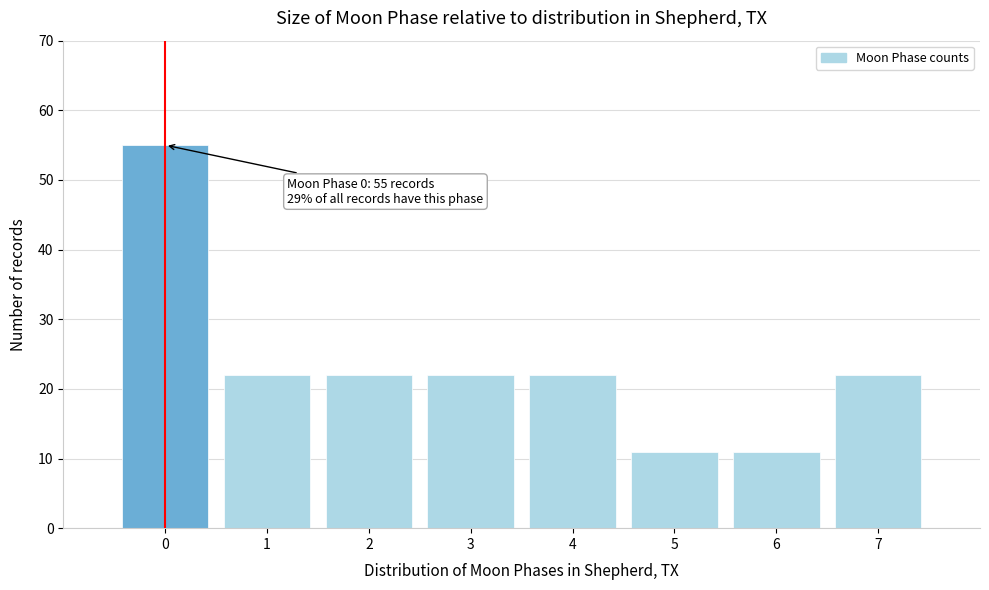

Reading left to right, transcribe all the data shown in this chart.

0=55	1=22	2=22	3=22	4=22	5=11	6=11	7=22